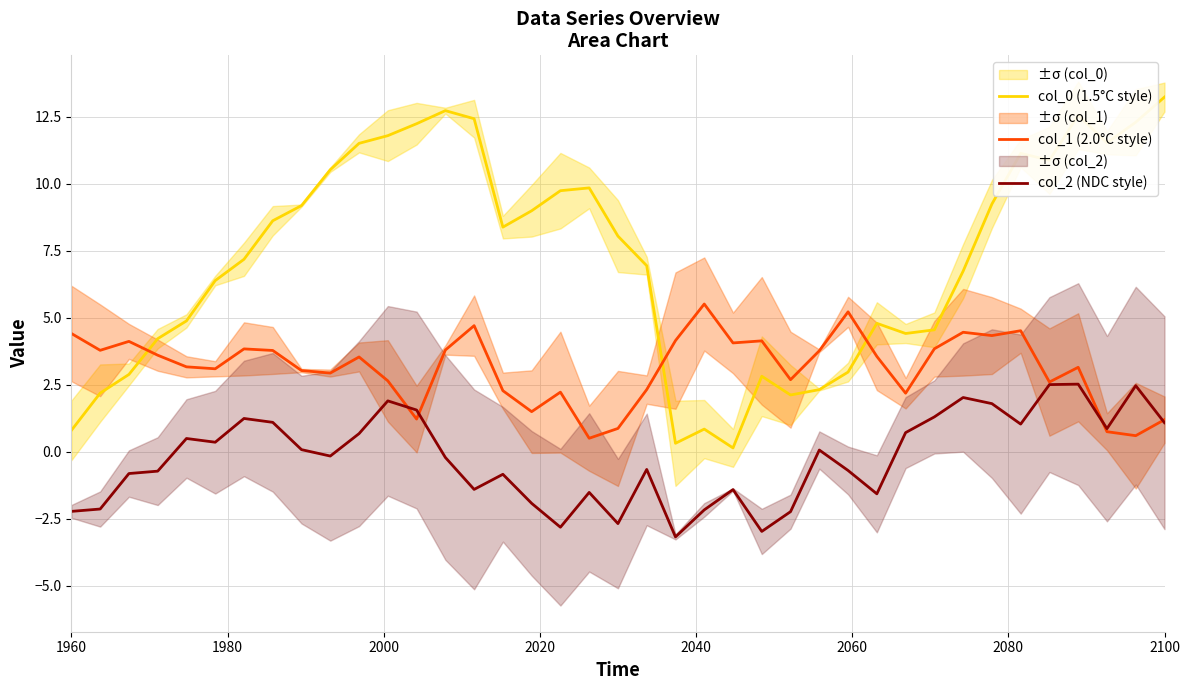

Count the number of categories in the chart.

39